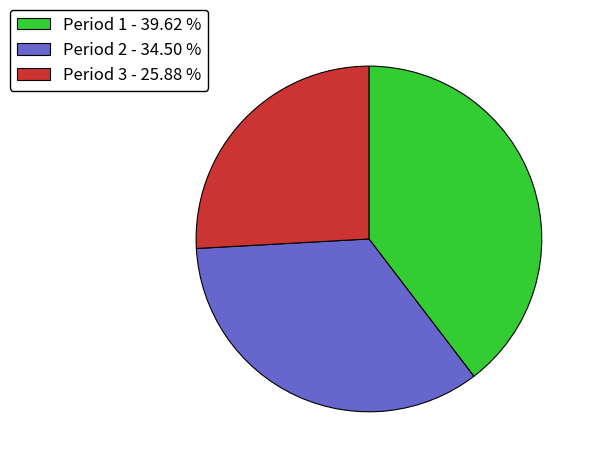

How many slices are in this pie chart?

3